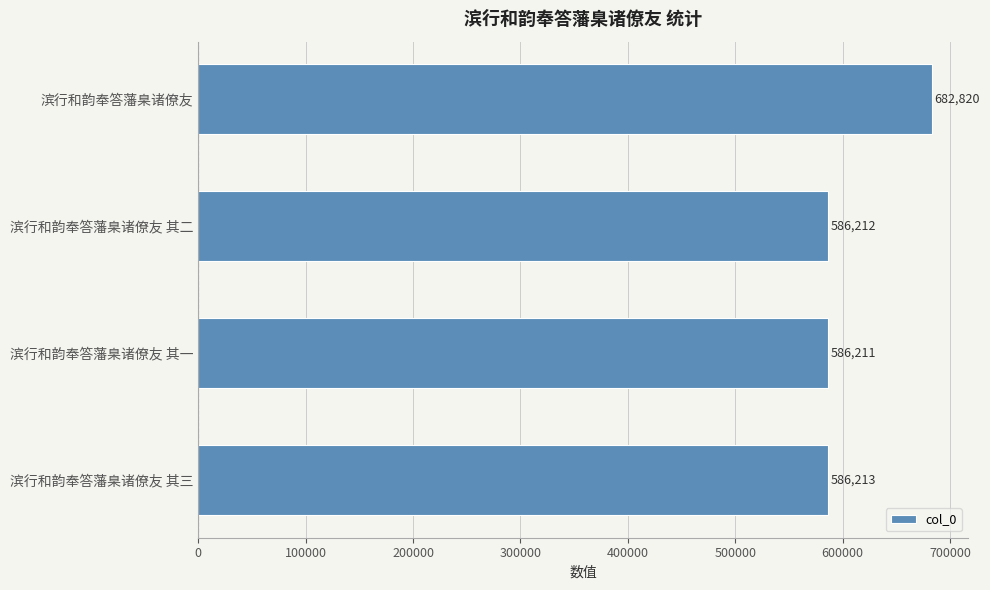

Is it true that the value at 滨行和韵奉答藩臬诸僚友 其三 is 586213?

True